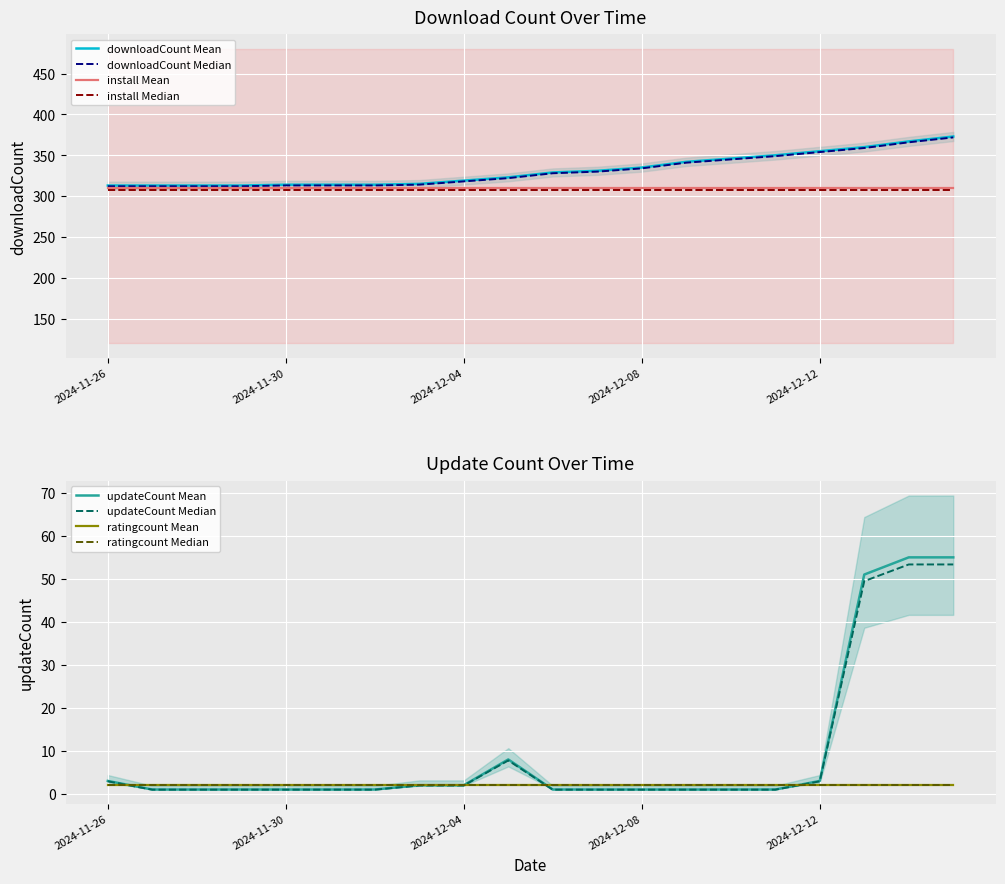

What is the highest value of the downloadCount Mean series?

373.0